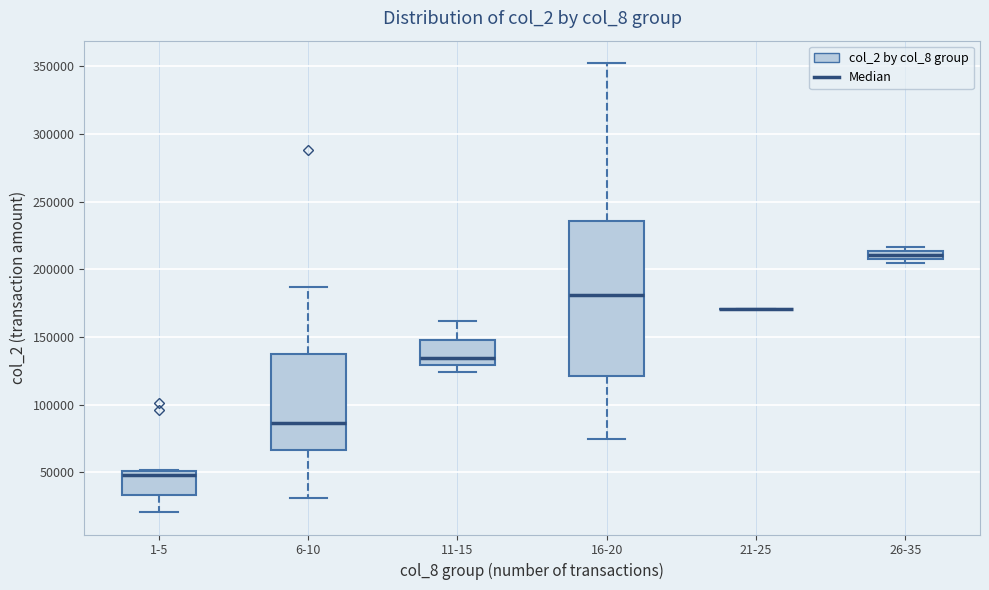

Where does the lower whisker of the box for 1-5 end on the y-axis? The values are not printed on the chart, so give them approximately, as read against the axis.

20000